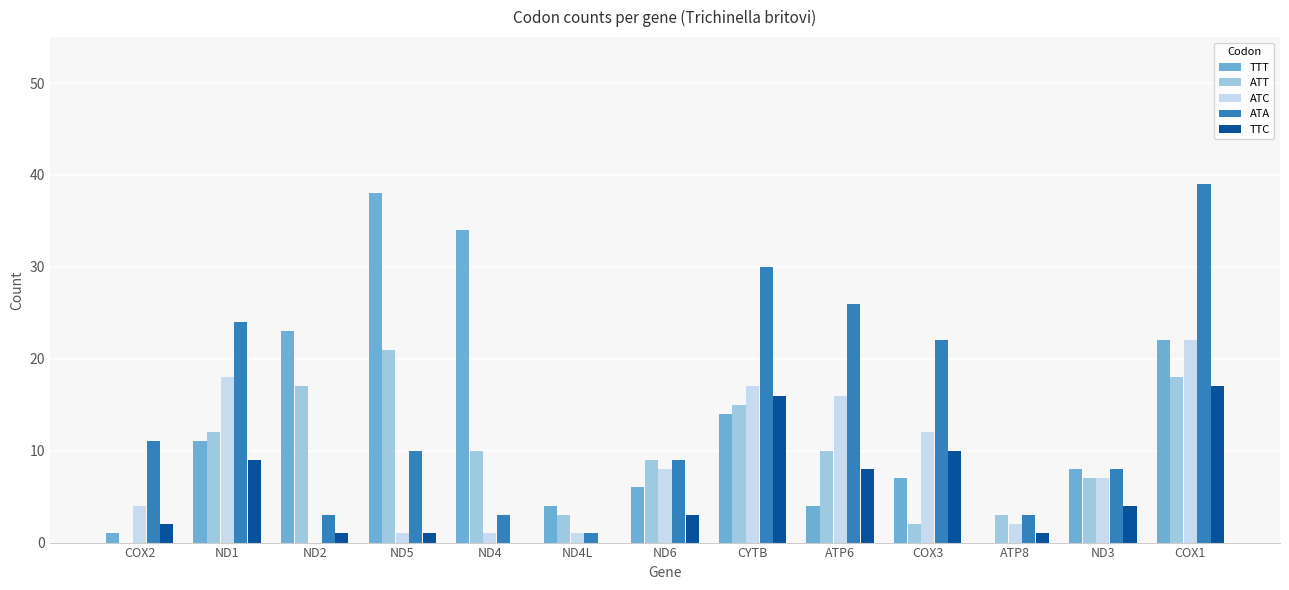

Reading right to left, extract all data points from this chart.

TTT: COX1=22	ND3=8	ATP8=0	COX3=7	ATP6=4	CYTB=14	ND6=6	ND4L=4	ND4=34	ND5=38	ND2=23	ND1=11	COX2=1
ATT: COX1=18	ND3=7	ATP8=3	COX3=2	ATP6=10	CYTB=15	ND6=9	ND4L=3	ND4=10	ND5=21	ND2=17	ND1=12	COX2=0
ATC: COX1=22	ND3=7	ATP8=2	COX3=12	ATP6=16	CYTB=17	ND6=8	ND4L=1	ND4=1	ND5=1	ND2=0	ND1=18	COX2=4
ATA: COX1=39	ND3=8	ATP8=3	COX3=22	ATP6=26	CYTB=30	ND6=9	ND4L=1	ND4=3	ND5=10	ND2=3	ND1=24	COX2=11
TTC: COX1=17	ND3=4	ATP8=1	COX3=10	ATP6=8	CYTB=16	ND6=3	ND4L=0	ND4=0	ND5=1	ND2=1	ND1=9	COX2=2